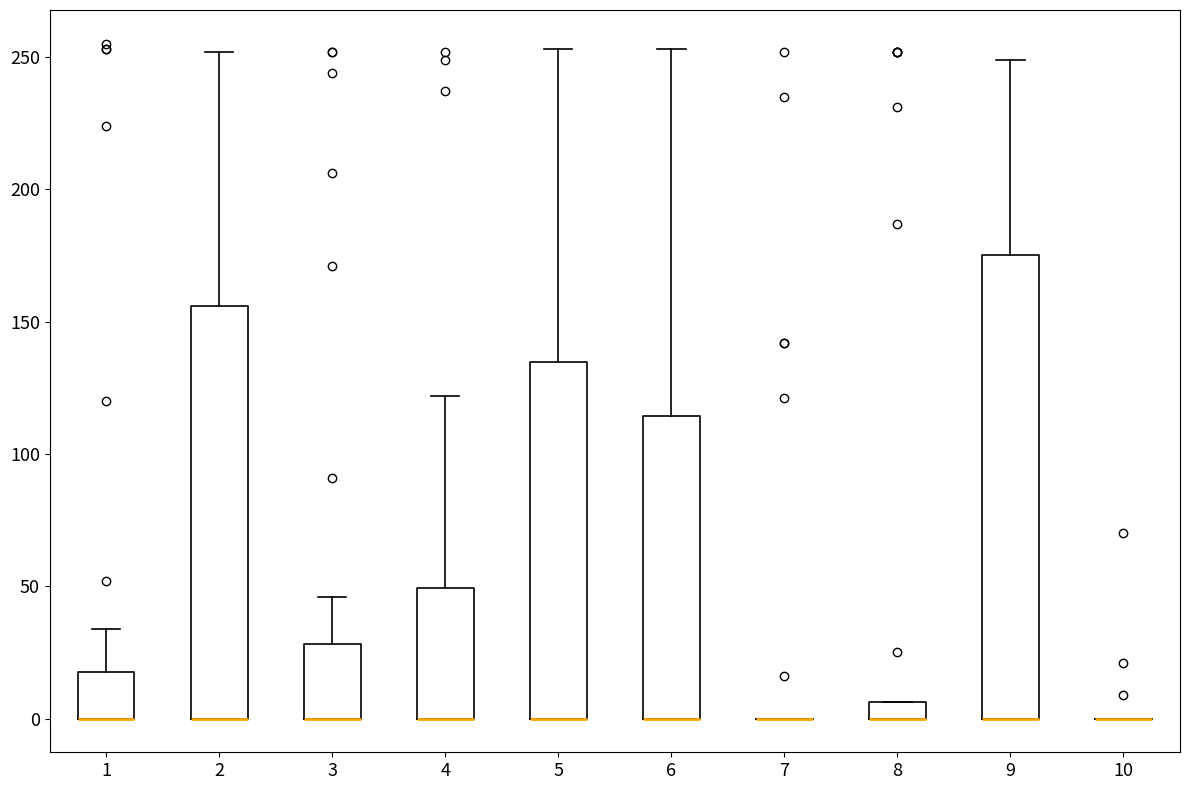

Where does the upper whisker of the box at x = 6 end on the y-axis? The values are not printed on the chart, so give them approximately, as read against the axis.

255